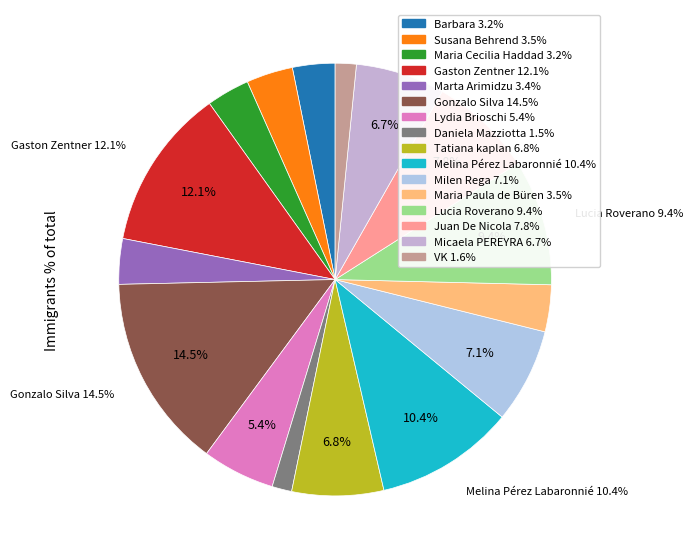

What is the total percentage of Lucia Roverano and Gonzalo Silva?

23.9%